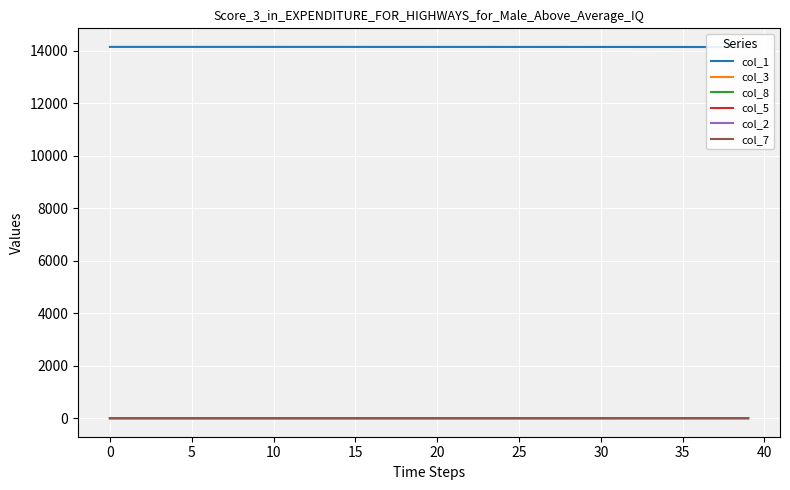

The value of col_5 at 0 is 0.0. True or false?

True